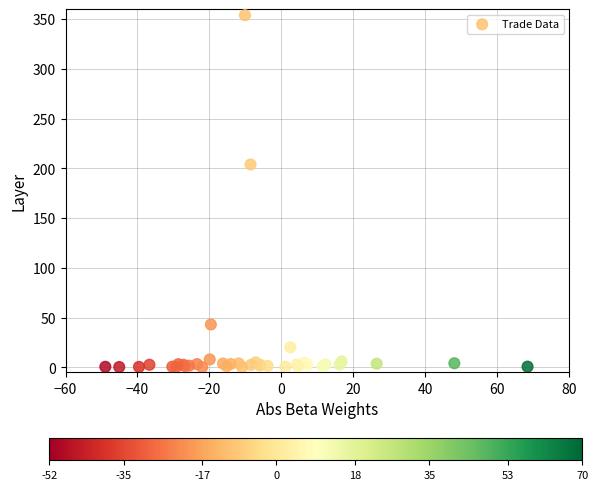

What Y value in the scatter plot is closest to 177?

203.9